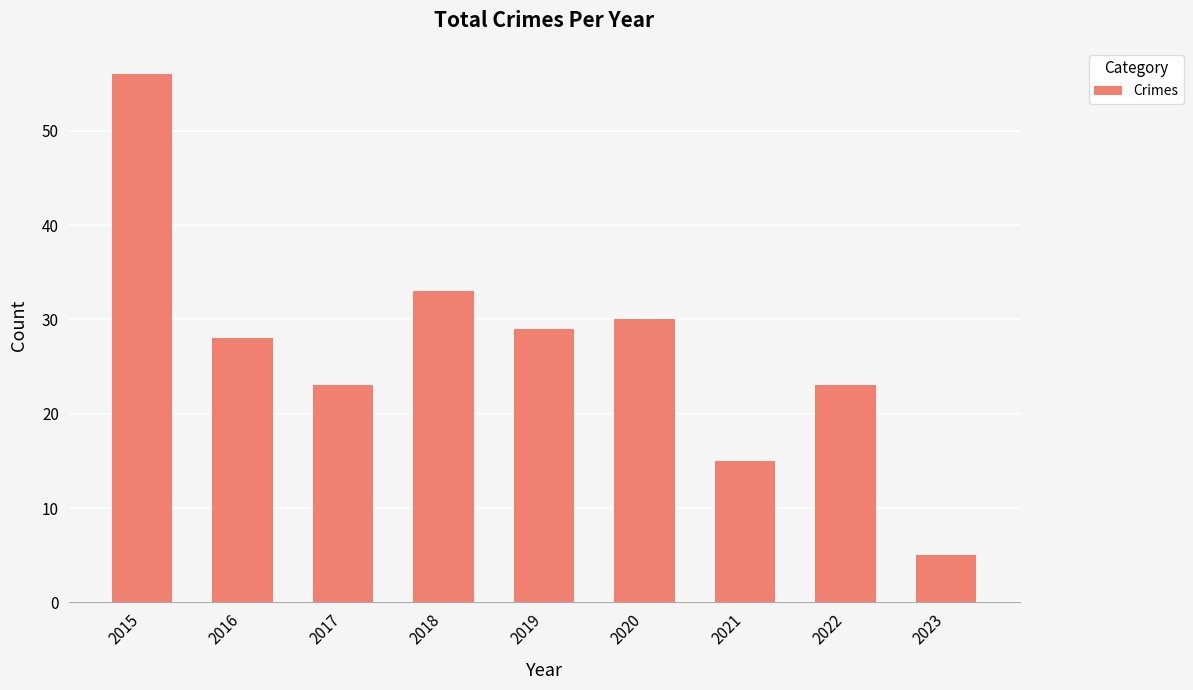

What is the minimum value shown in the chart?

5